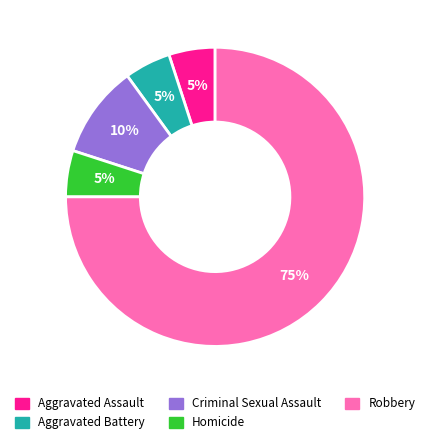

To the nearest percent, what portion does Homicide represent?

5%